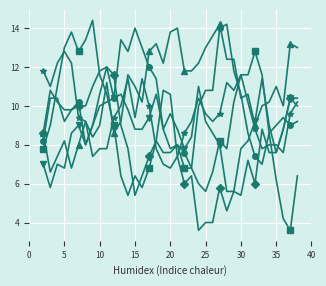

What is the smallest value displayed?

3.6